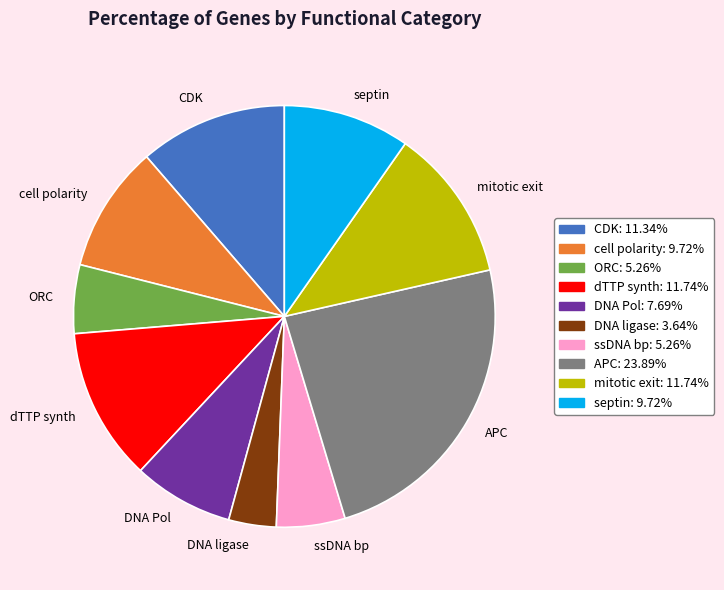

Which category has the smallest portion of the pie?

DNA ligase